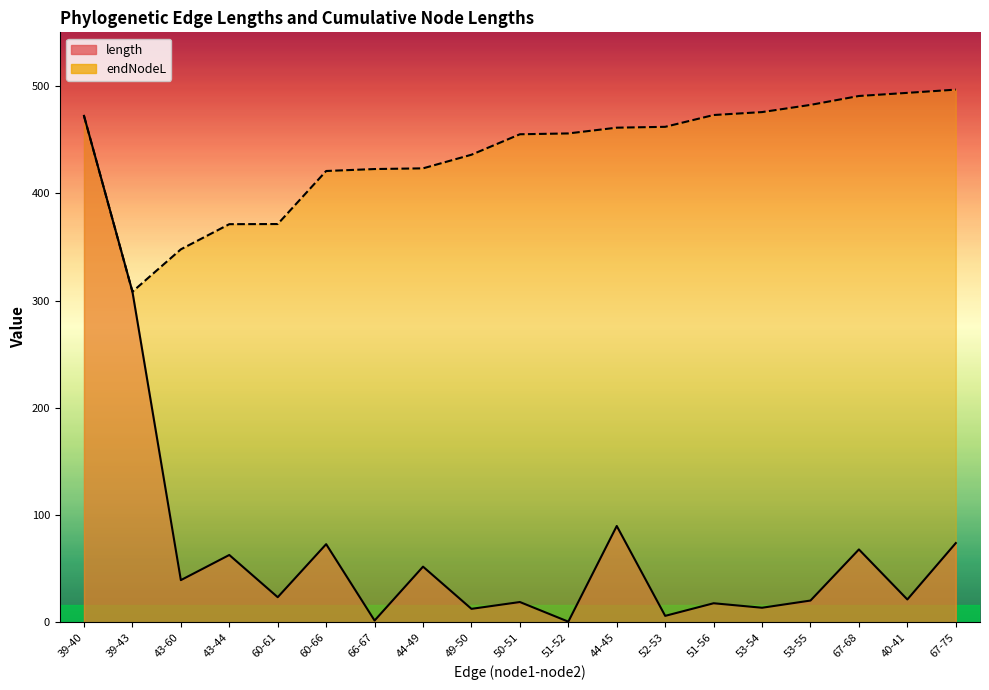

At which category is the sum across all series the highest?

39-40